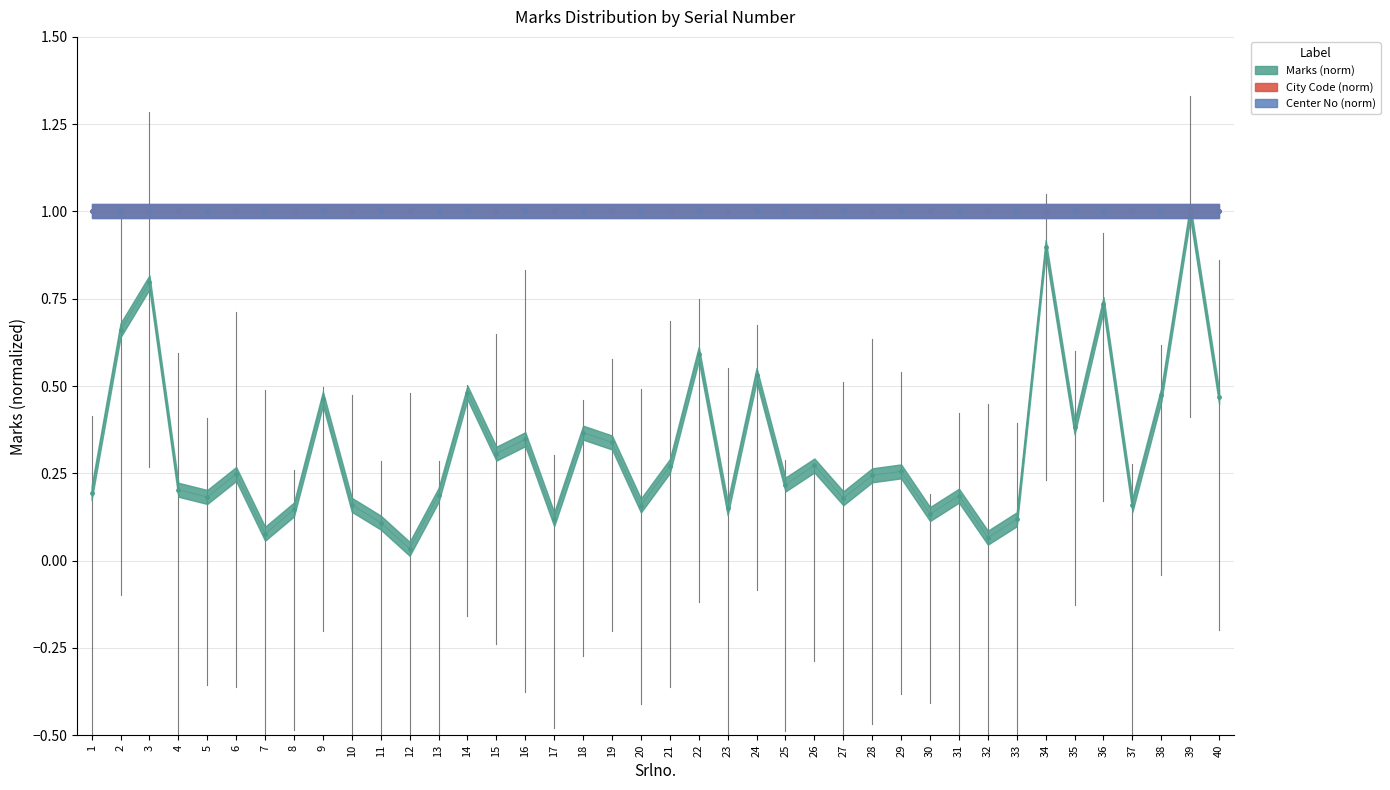

Which has a higher value, 11 or 24?

24